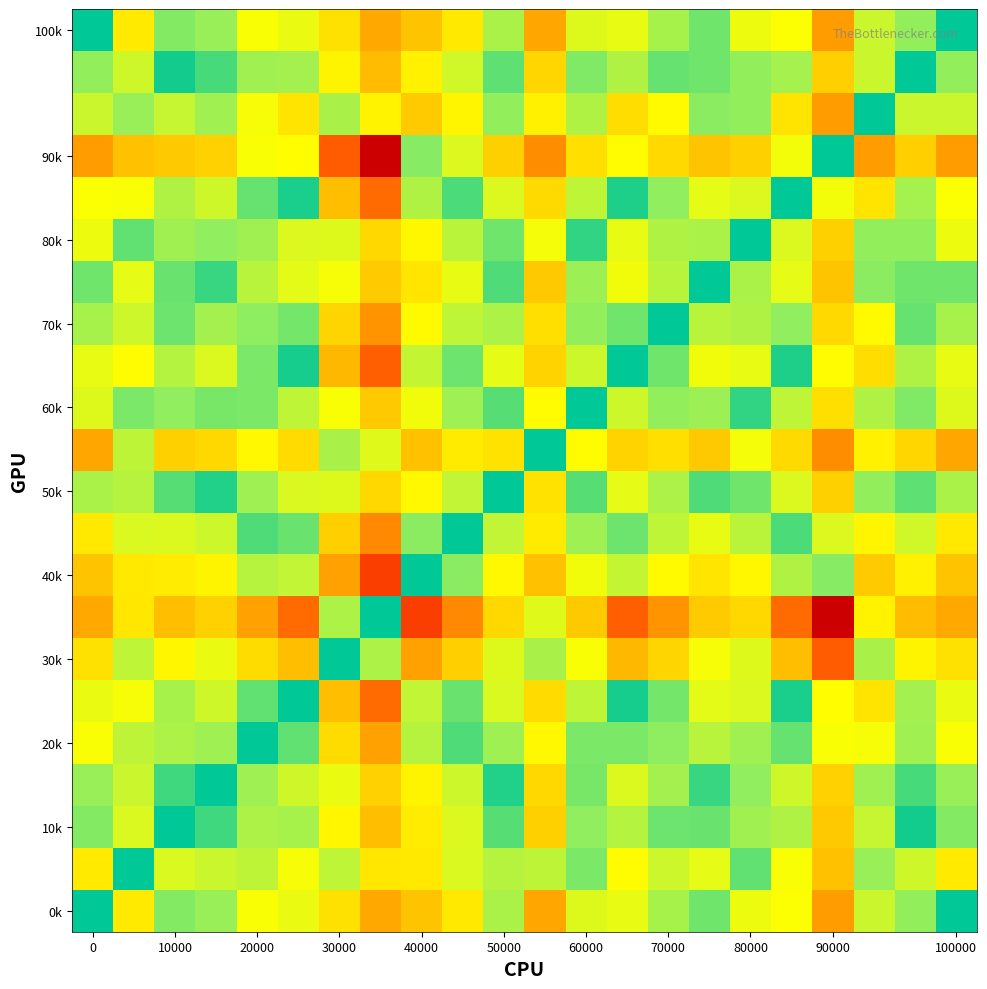

How many categories are shown in the chart?

22